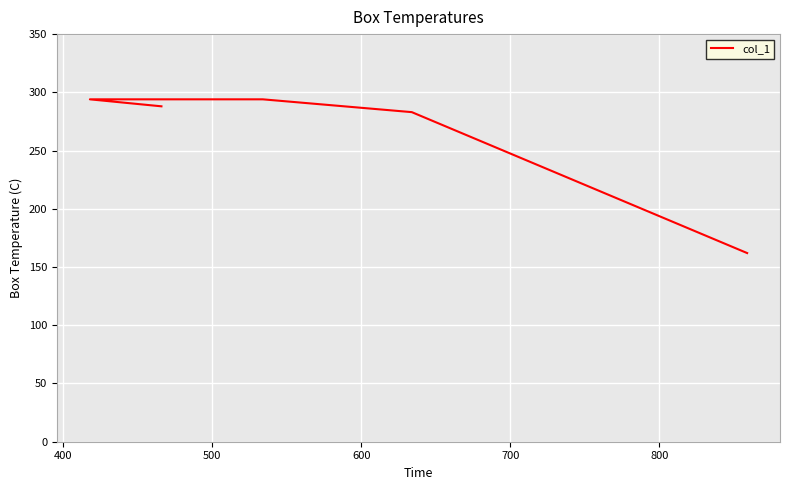

Reading left to right, what are all the values shown in this chart?

288	294	294	283	162